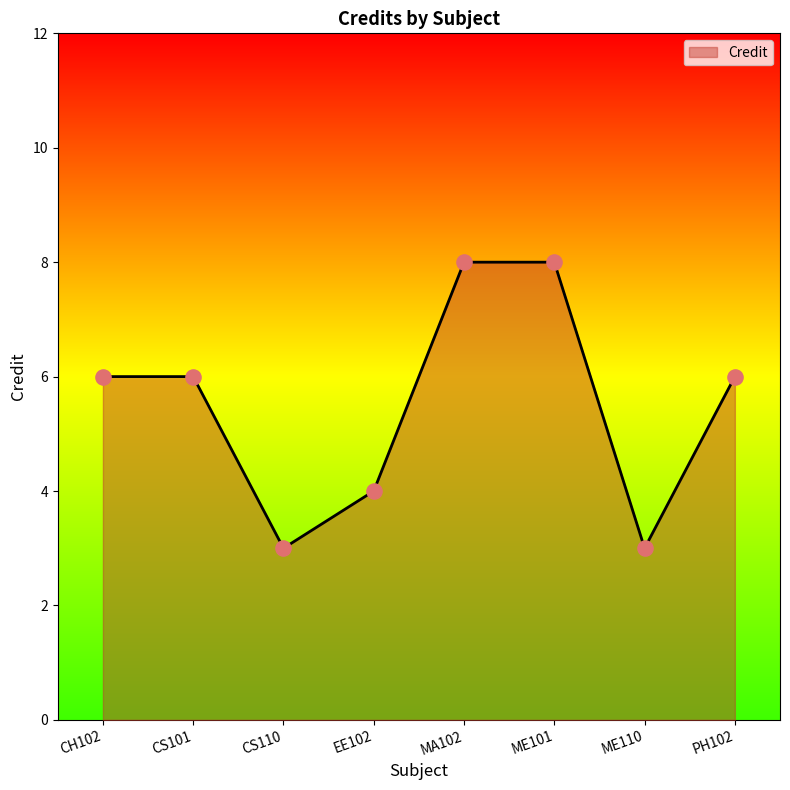

Approximately how many times larger is the value at MA102 compared to CH102?

1.3